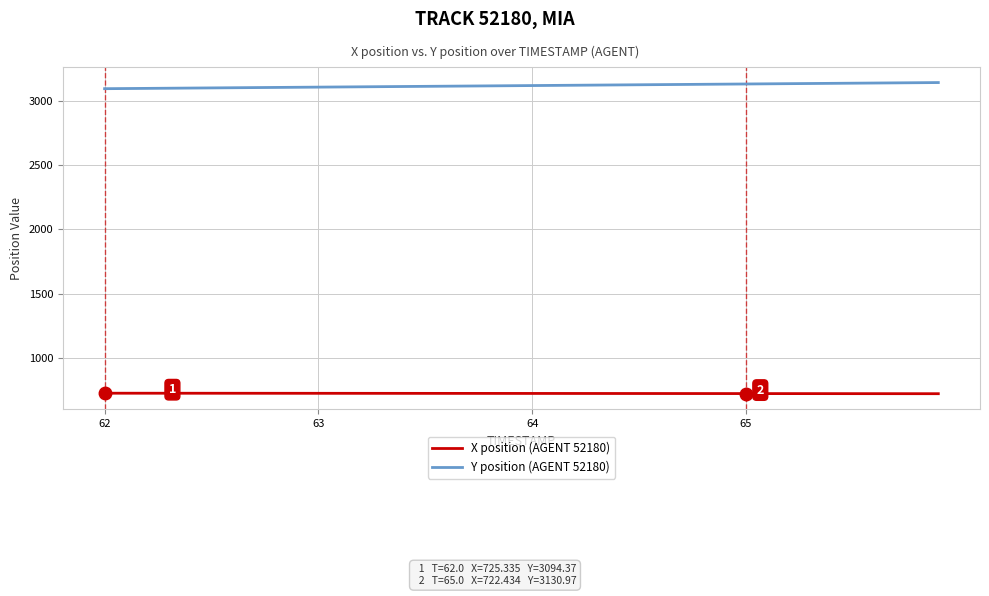

True or false: X position (AGENT 52180) and Y position (AGENT 52180) cross at least once.

False